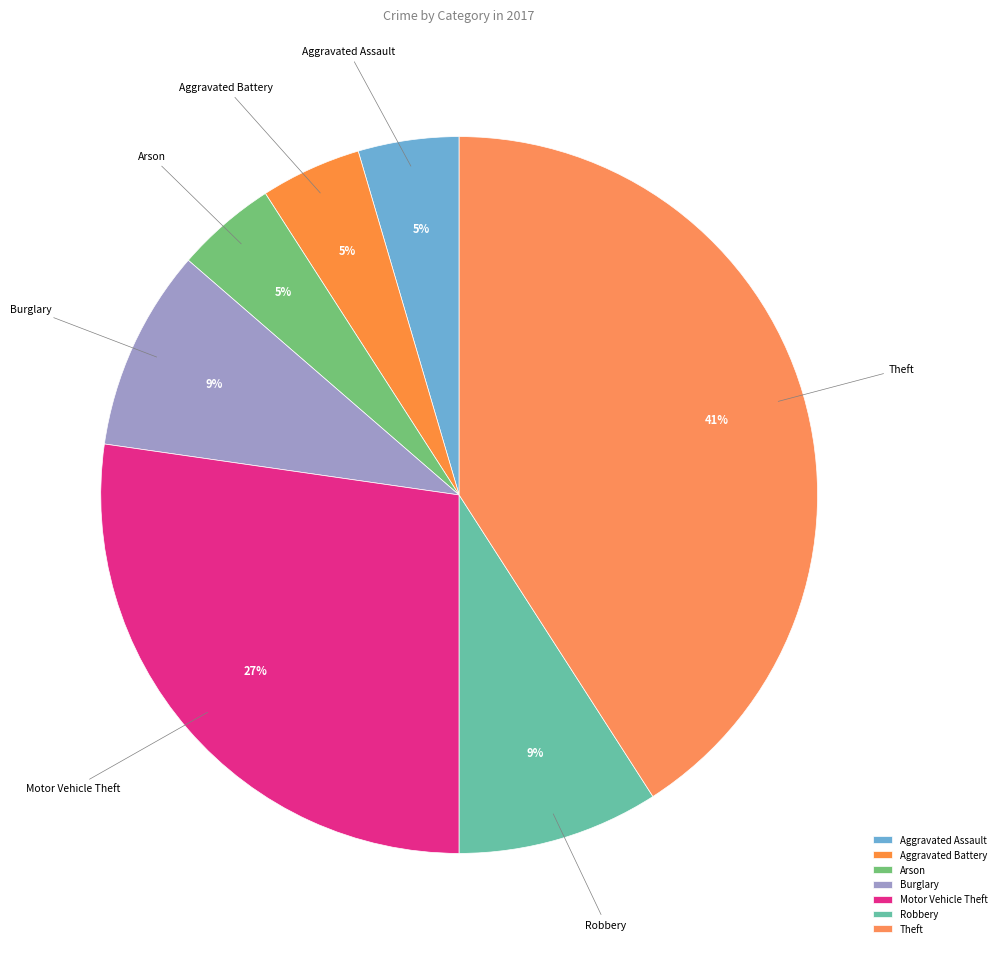

True or false: Robbery accounts for 1% of the total.

False